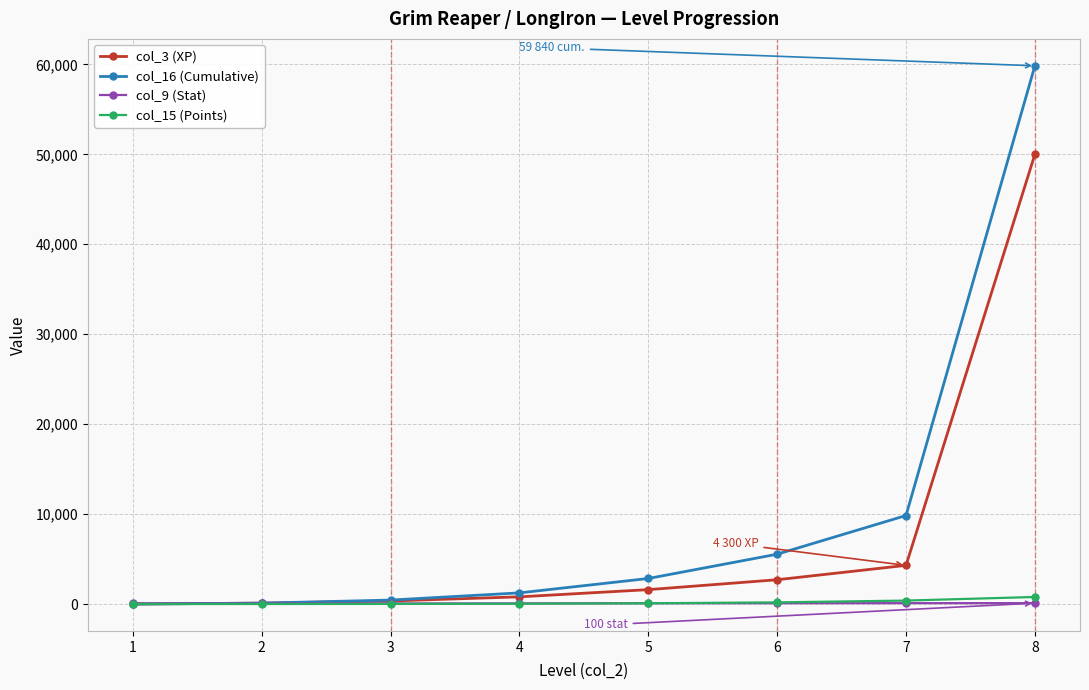

At which category does the chart reach its peak across all series?

8